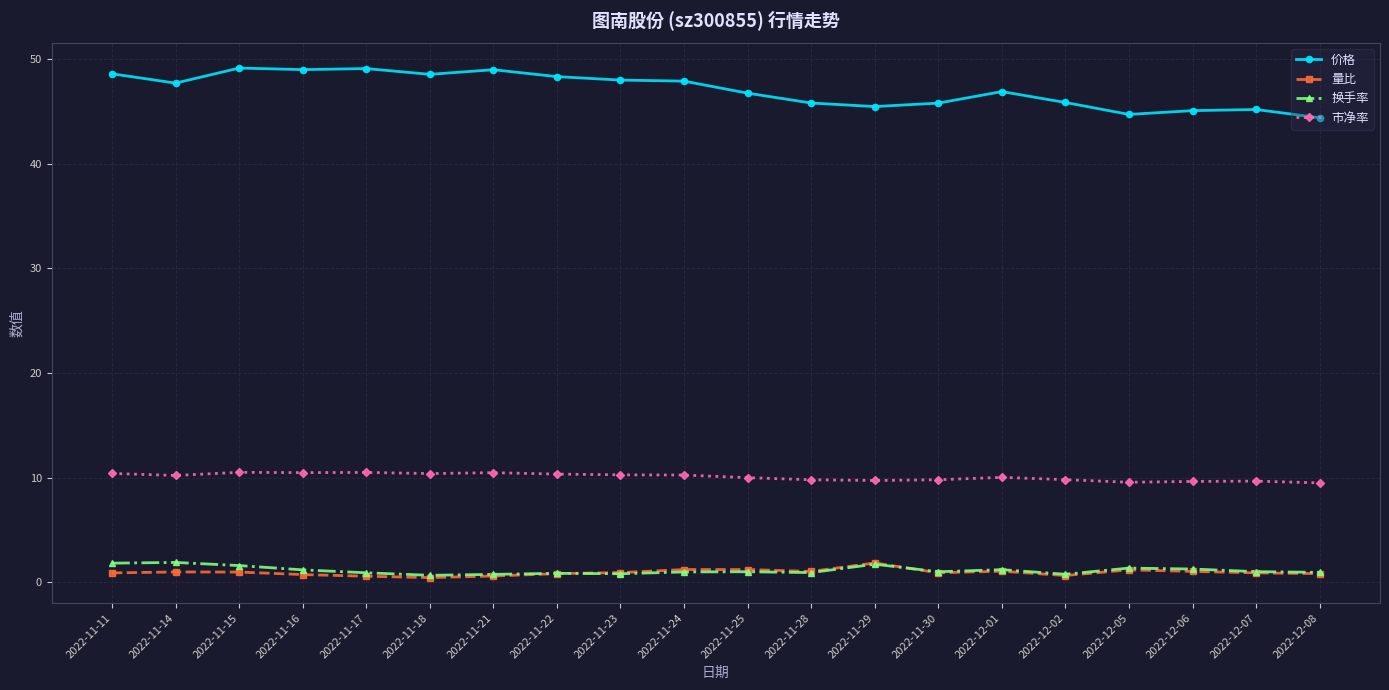

The 价格 series shows 72.3 at 2022-11-18. True or false?

False